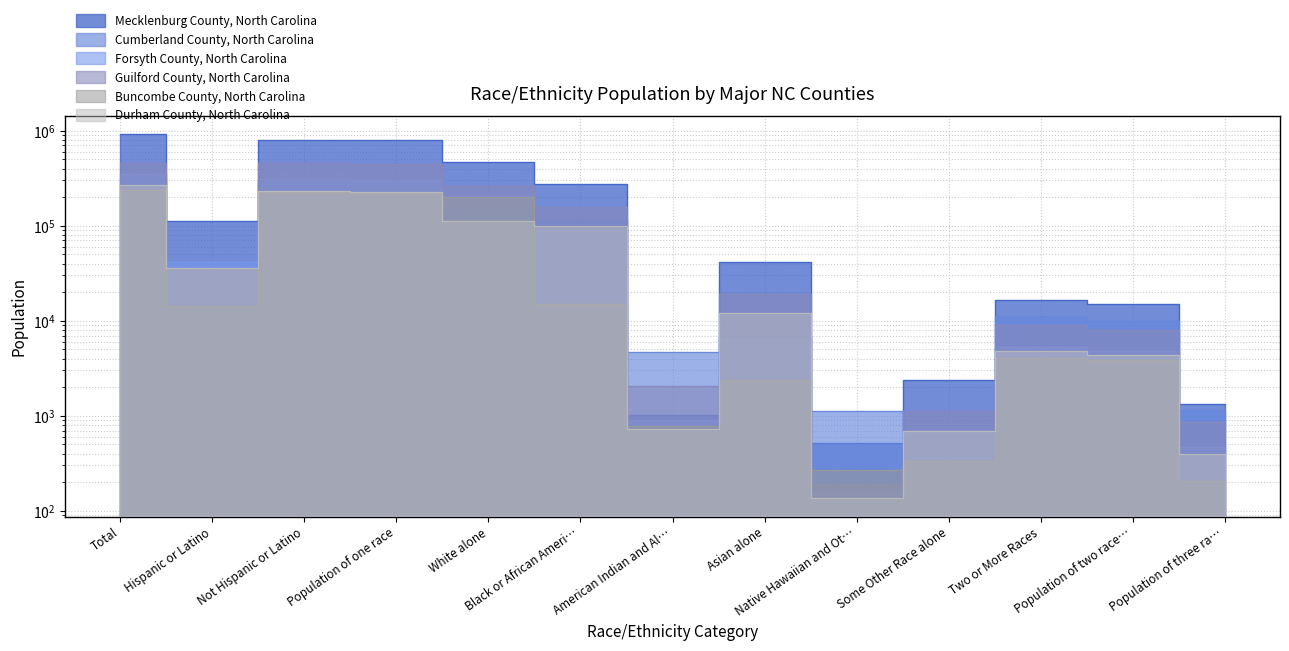

Reading left to right, extract all data points from this chart.

Mecklenburg County, North Carolina: 919628	111944	807684	791173	465372	278042	1013	41991	518	2407	16511	15021	1333
Cumberland County, North Carolina: 319431	30190	289241	278013	150749	113939	4655	6885	1114	671	11228	9969	1152
Forsyth County, North Carolina: 350670	41775	308895	303640	205934	89533	894	6427	156	696	5255	4759	464
Guilford County, North Carolina: 453580	34826	453580	444656	265228	156982	2071	19059	193	1123	8924	7987	861
Buncombe County, North Carolina: 238318	14254	224064	219992	201241	14979	778	2388	271	335	4072	3852	205
Durham County, North Carolina: 267587	36077	231510	226694	112697	100260	722	12180	135	700	4816	4379	394